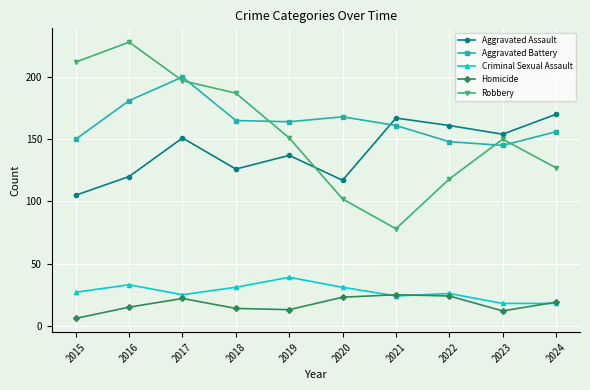

Rank the series by their maximum value, from lowest to highest.

Homicide, Criminal Sexual Assault, Aggravated Assault, Aggravated Battery, Robbery